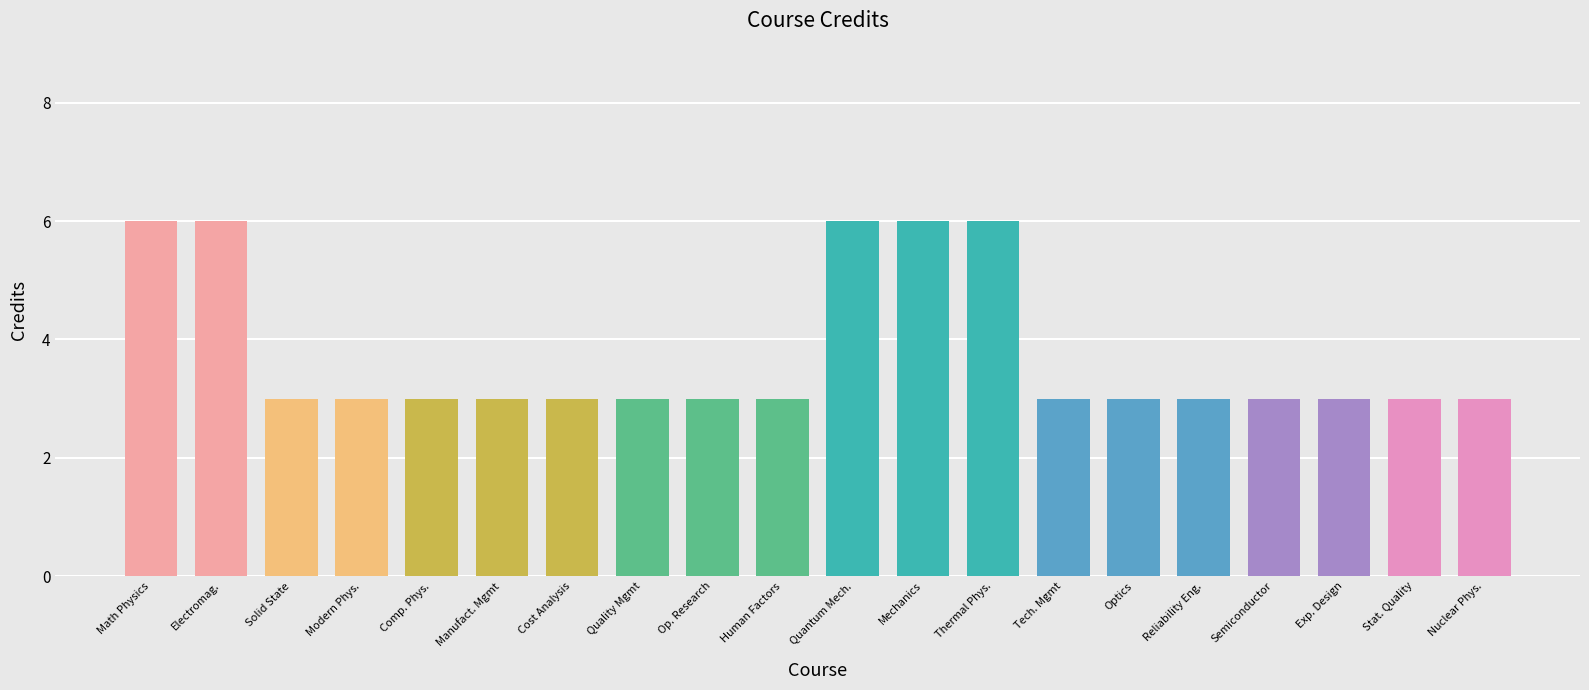

What is the minimum value shown in the chart?

3